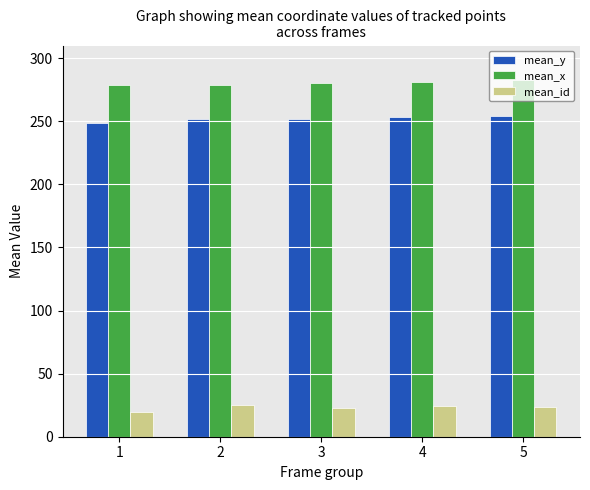

Between 1 and 5, which series saw the biggest shift?

mean_y